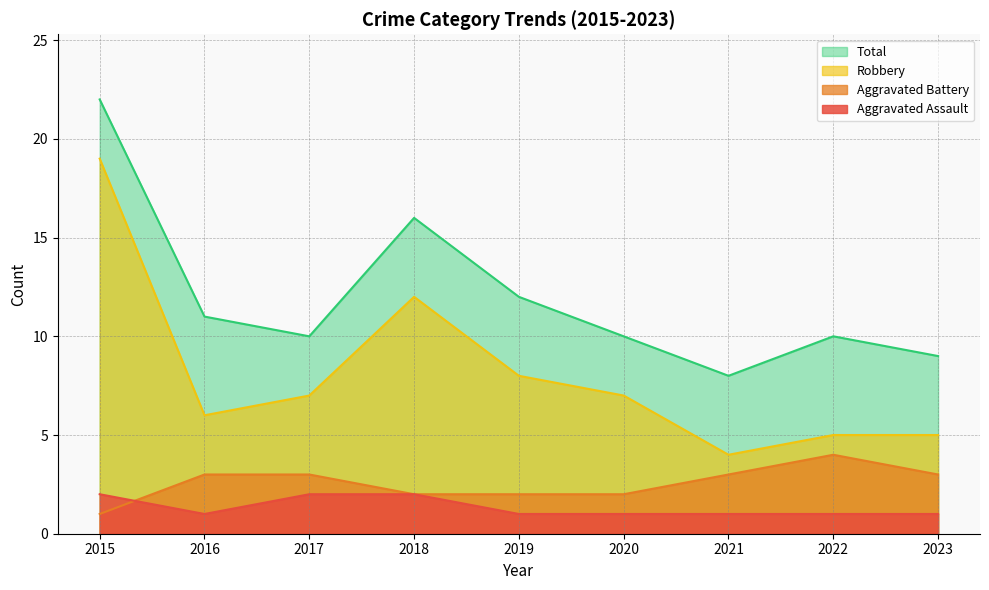

In Aggravated Battery, how many points are higher than both neighbors (excluding endpoints)?

1